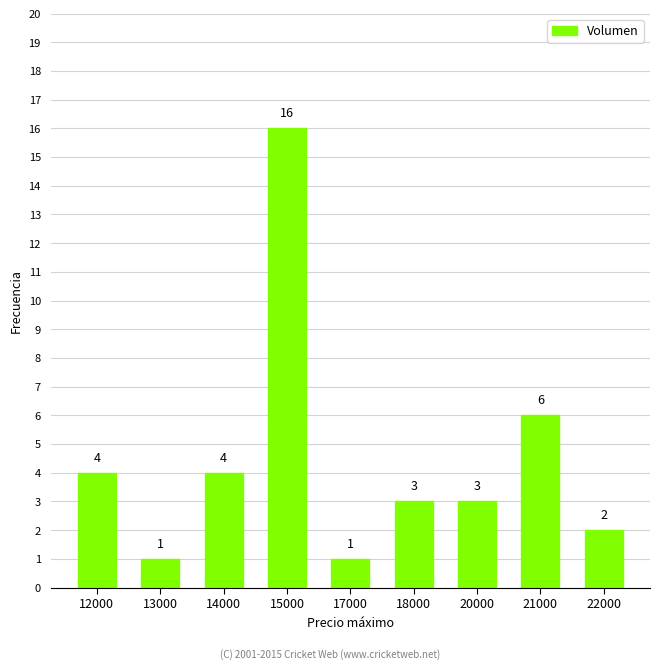

How many data points are less than 3?

3